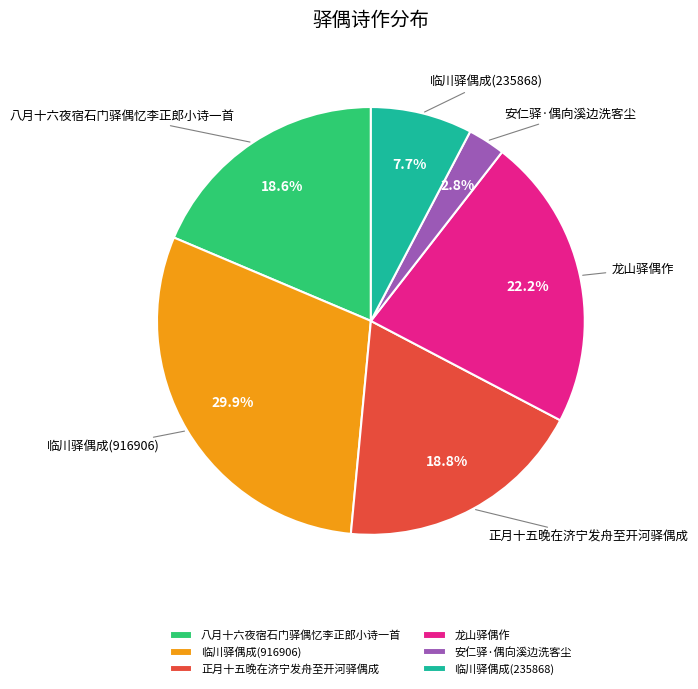

To the nearest percent, what is the average slice percentage?

17%